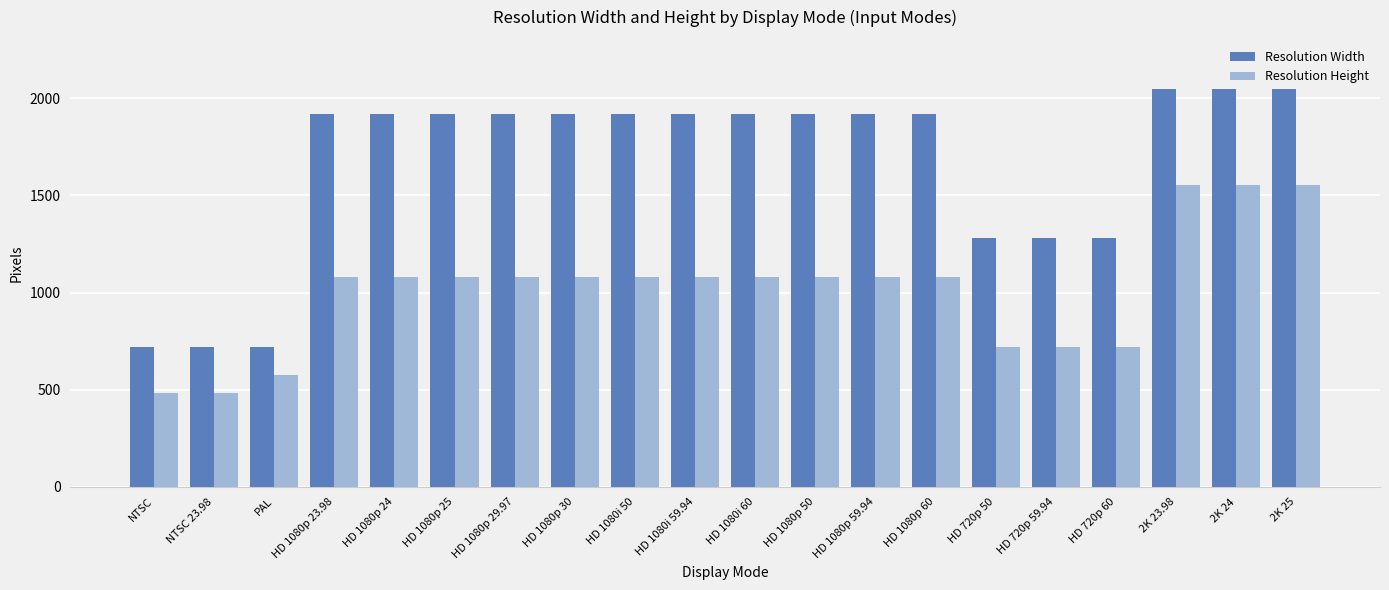

What is the label of the 6th bar from the left?

HD 1080p 25